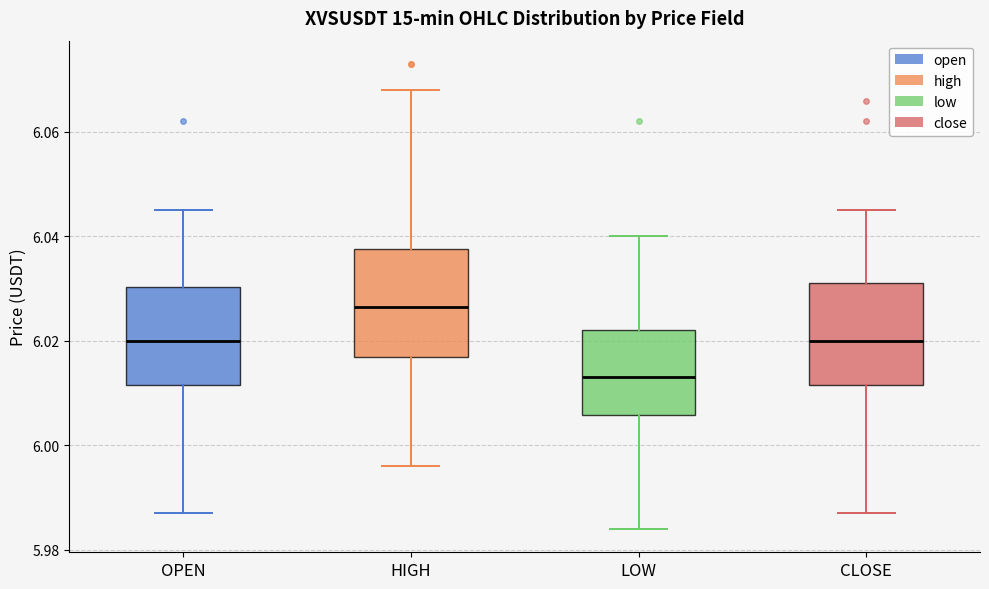

Reading left to right, transcribe this box plot: for each box, give where its median line is, the range the box spans, and where its two whiskers end, as read against the y-axis. The values are not printed on the chart, so give them approximately, as read against the axis.

OPEN: median 6.020, box 6.012 to 6.030, whiskers 5.988 to 6.046
HIGH: median 6.026, box 6.018 to 6.038, whiskers 5.996 to 6.068
LOW: median 6.014, box 6.006 to 6.022, whiskers 5.984 to 6.040
CLOSE: median 6.020, box 6.012 to 6.032, whiskers 5.988 to 6.046